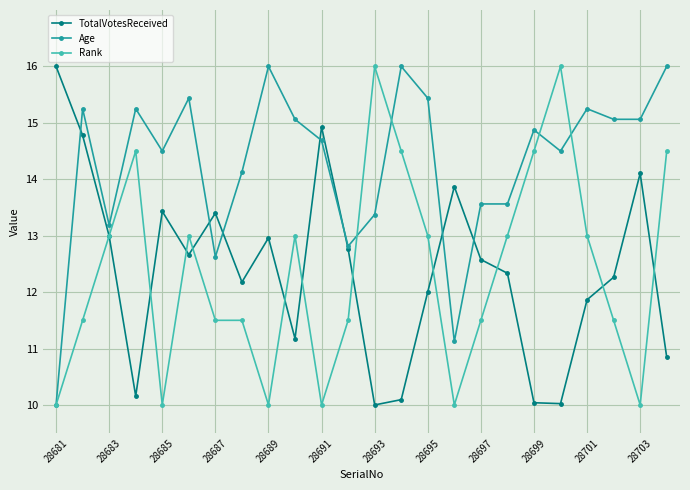

What is the value of the Age point at the 16th from the left?

11.1